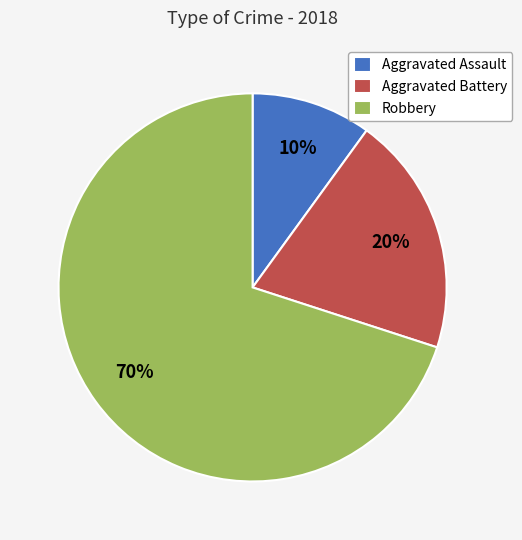

To the nearest percent, what is the combined percentage of Robbery and Aggravated Assault?

80%